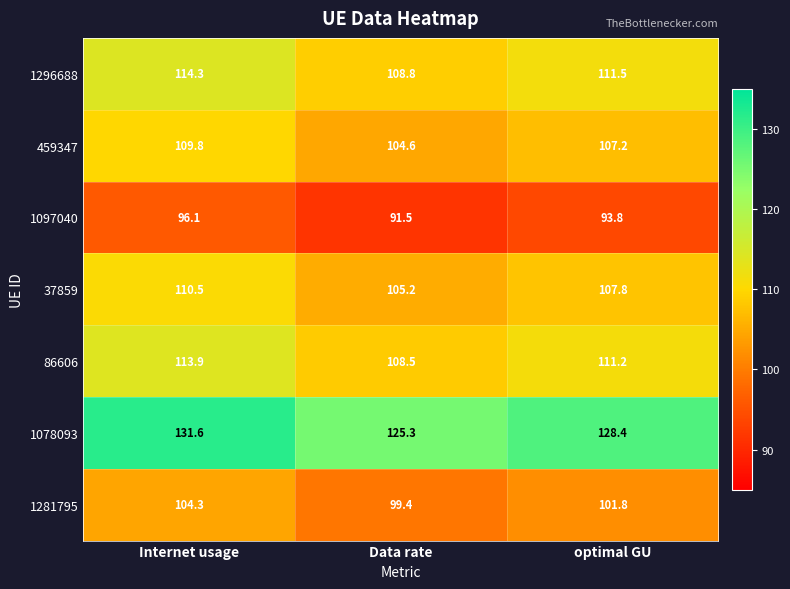

Count the number of data series in this chart.

7